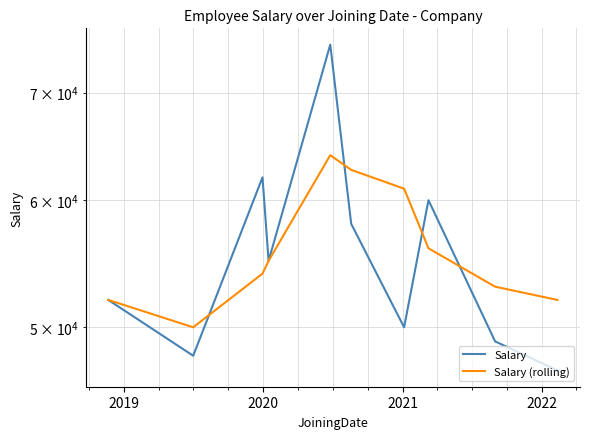

What is the minimum value for Salary (rolling)?

50000.0